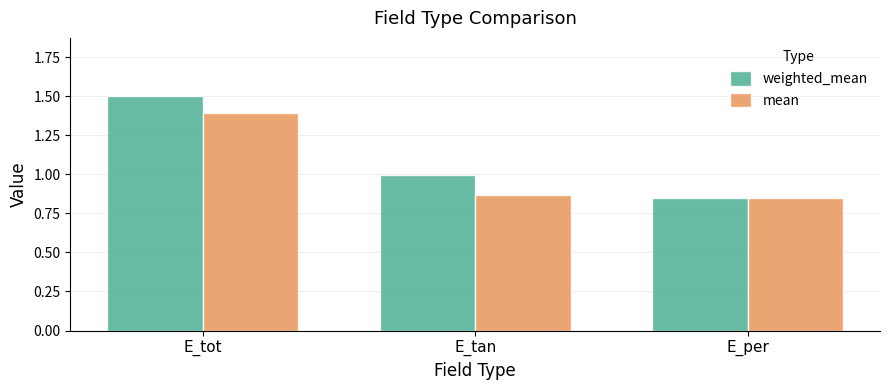

How many groups of bars are there?

3